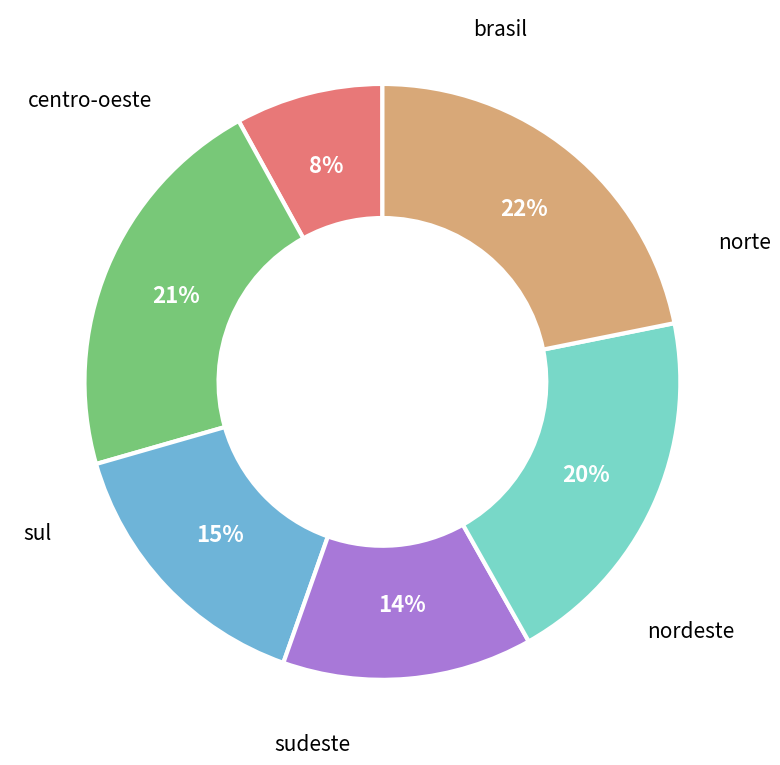

Is there any slice that represents more than half of the pie?

No